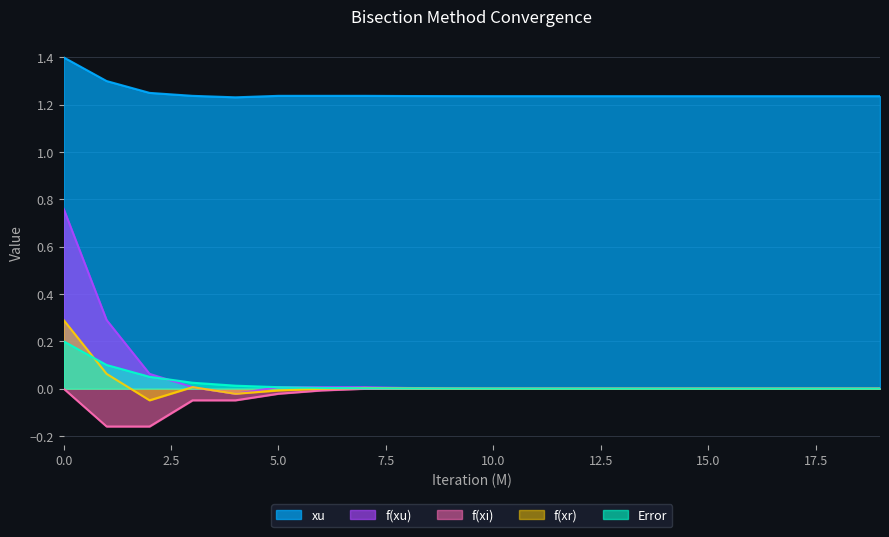

Reading left to right, list all the values displayed in this chart.

xu: 0=1.4	1=1.3	2=1.2	3=1.2	4=1.2	5=1.2	6=1.2	7=1.2	8=1.2	9=1.2	10=1.2	11=1.2	12=1.2	13=1.2	14=1.2	15=1.2	16=1.2	17=1.2	18=1.2	19=1.2
f(xu): 0=0.8	1=0.3	2=0.1	3=0.0	4=-0.0	5=0.0	6=0.0	7=0.0	8=0.0	9=0.0	10=0.0	11=0.0	12=0.0	13=0.0	14=0.0	15=0.0	16=0.0	17=0.0	18=0.0	19=0.0
f(xi): 0=0.0	1=-0.2	2=-0.2	3=-0.0	4=-0.0	5=-0.0	6=-0.0	7=-0.0	8=-0.0	9=-0.0	10=-0.0	11=-0.0	12=-0.0	13=-0.0	14=-0.0	15=-0.0	16=-0.0	17=-0.0	18=-0.0	19=-0.0
f(xr): 0=0.3	1=0.1	2=-0.0	3=0.0	4=-0.0	5=-0.0	6=-0.0	7=0.0	8=0.0	9=0.0	10=0.0	11=-0.0	12=0.0	13=-0.0	14=0.0	15=-0.0	16=-0.0	17=0.0	18=0.0	19=0.0
Error: 0=0.2	1=0.1	2=0.1	3=0.0	4=0.0	5=0.0	6=0.0	7=0.0	8=0.0	9=0.0	10=0.0	11=0.0	12=0.0	13=0.0	14=0.0	15=0.0	16=0.0	17=0.0	18=0.0	19=0.0